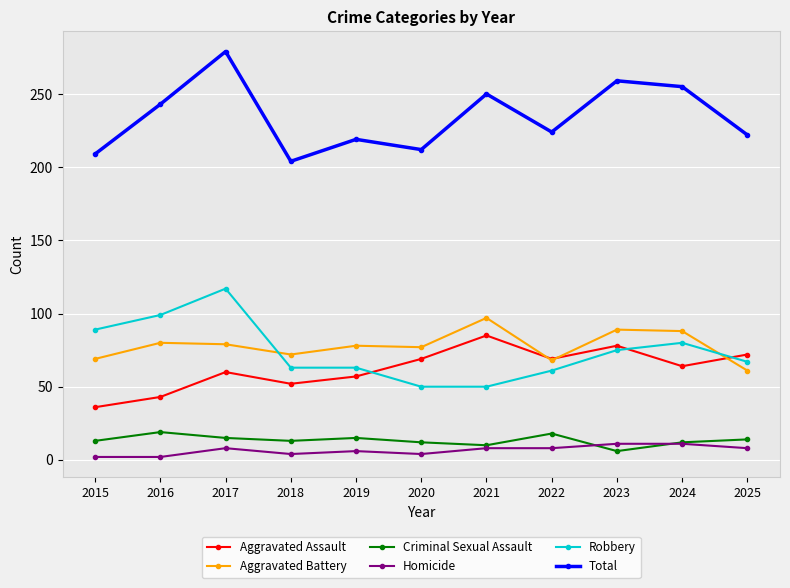

True or false: Aggravated Assault has a value of 30 at 2020.

False